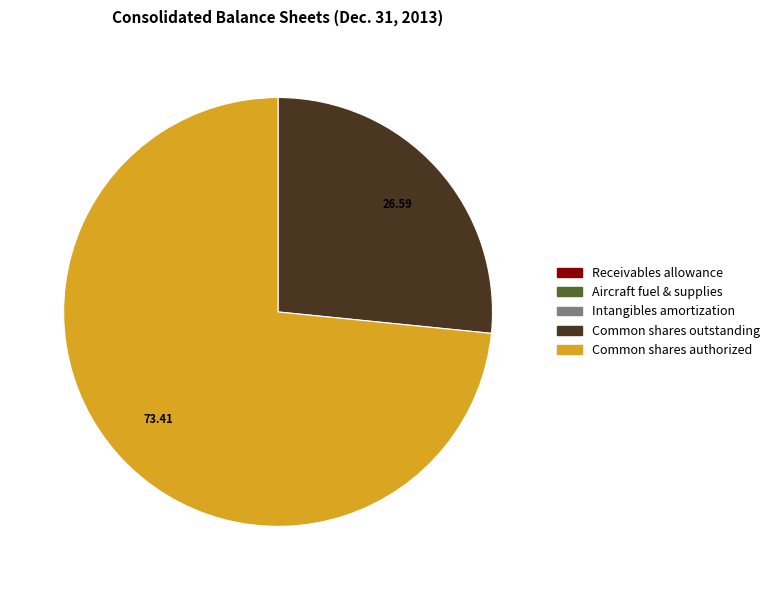

Does Common shares outstanding represent more than half of the total?

No